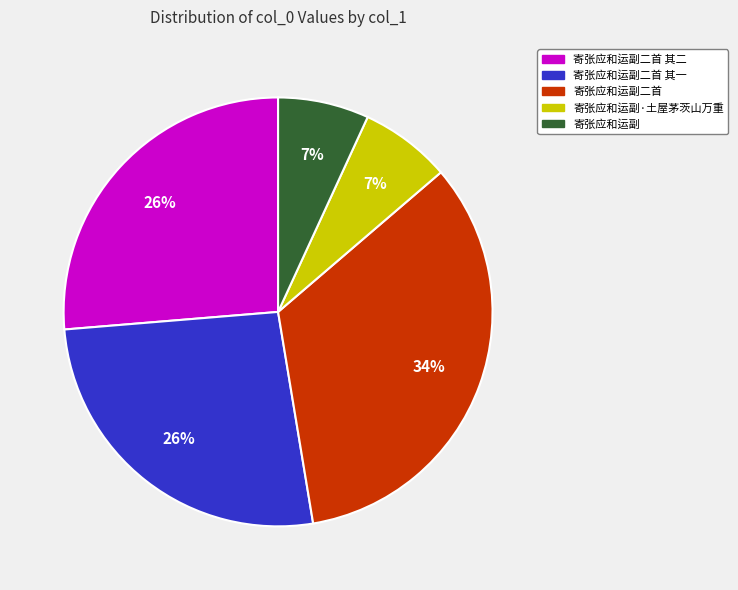

To the nearest percent, what is the difference between the largest and smallest slice percentages?

27%